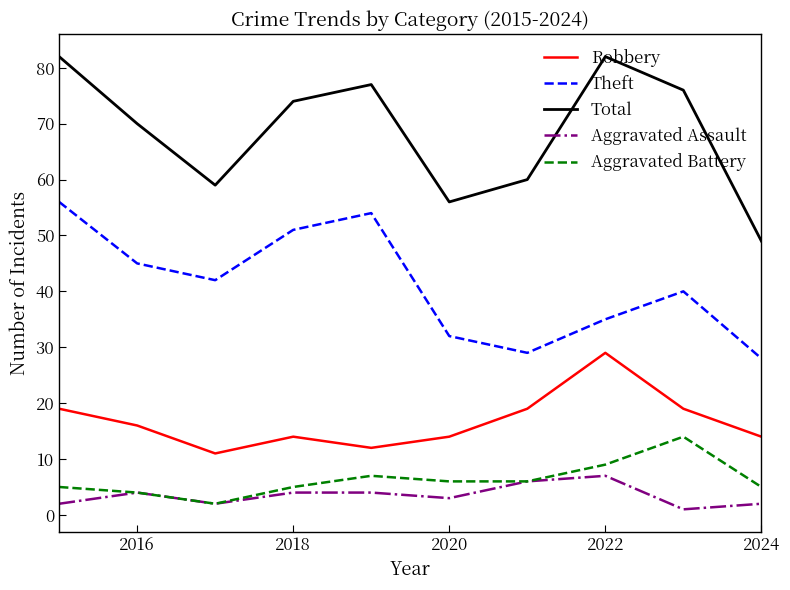

Which series has the widest spread of values?

Total